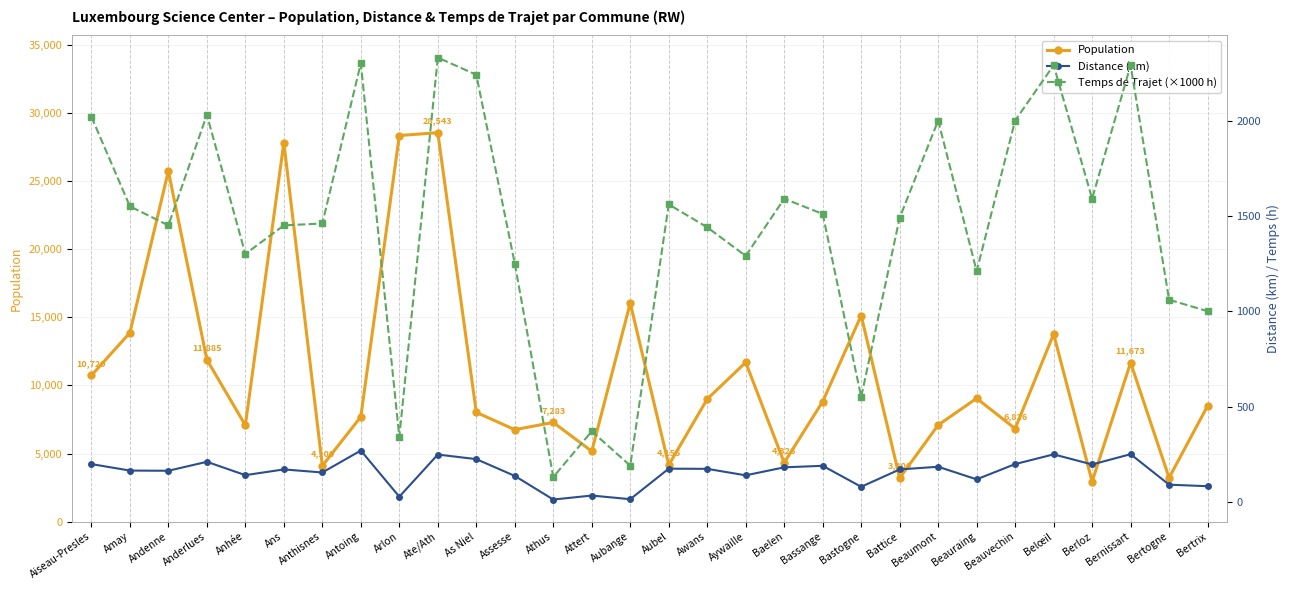

At which category does Temps de Trajet (×1000 h) reach its first local peak?

Anderlues